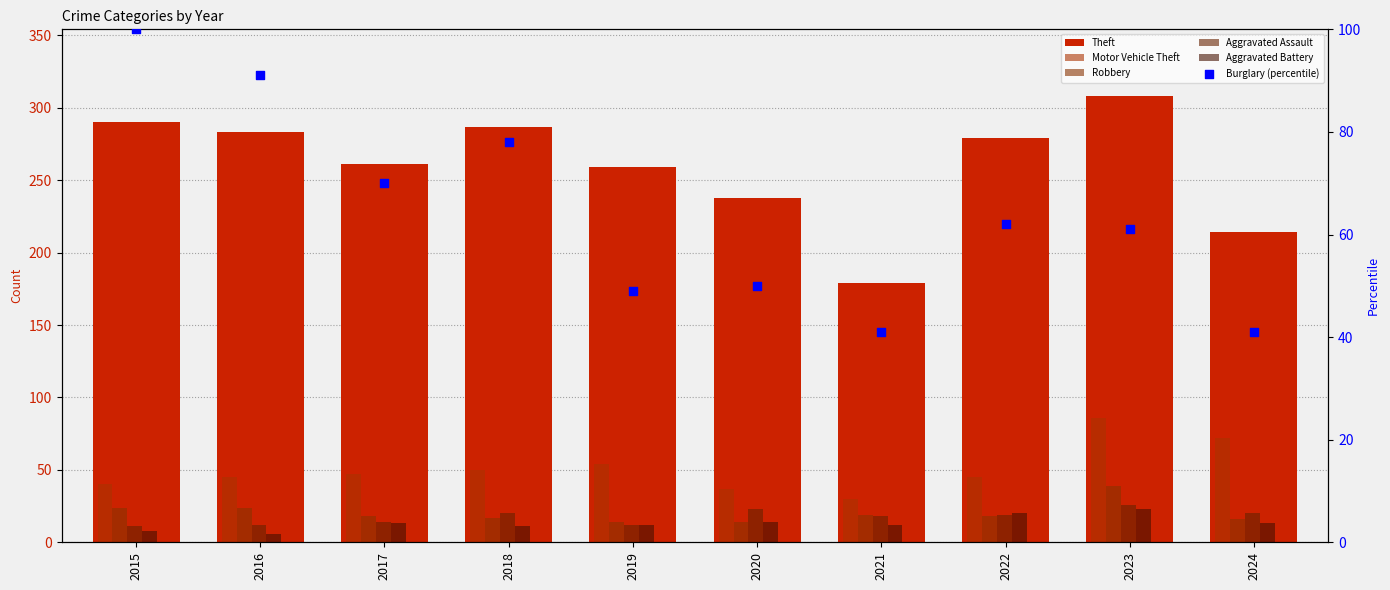

What are all the series names shown in the legend?

Theft, Motor Vehicle Theft, Robbery, Aggravated Assault, Aggravated Battery, Burglary (percentile)